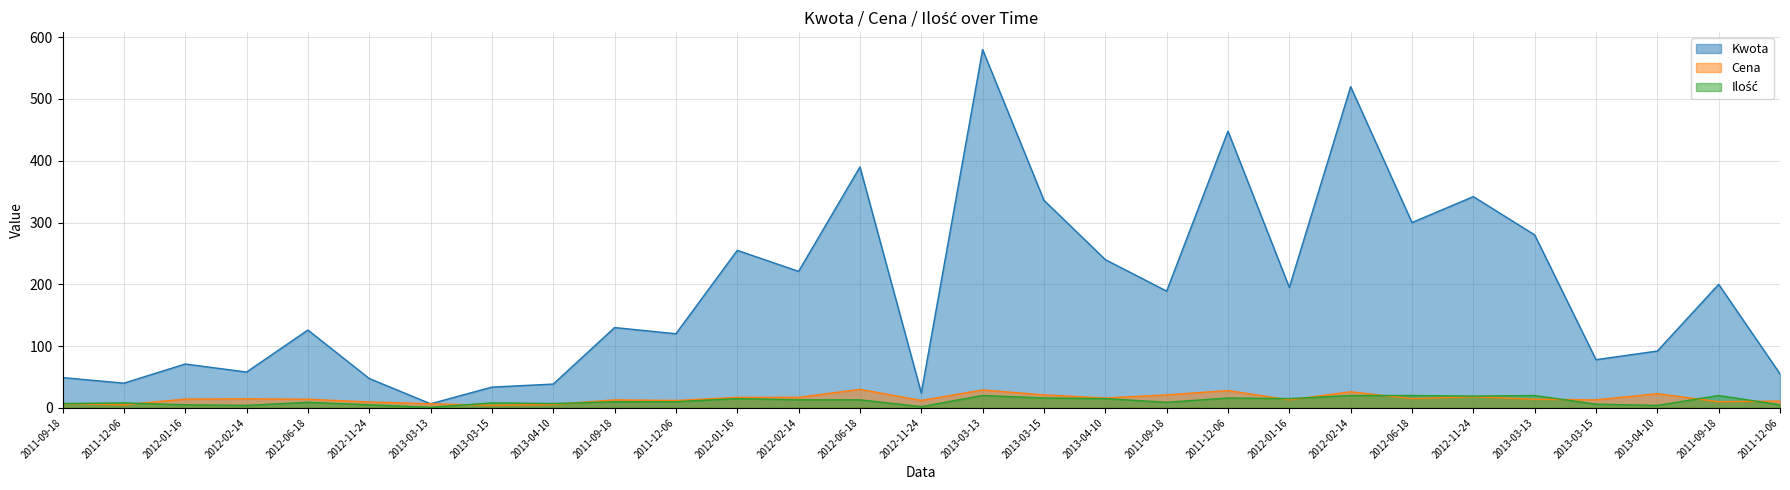

Reading left to right, extract all data points from this chart.

Kwota: 2011-09-18=49.0	2011-12-06=40.0	2012-01-16=71.0	2012-02-14=58.0	2012-06-18=126.0	2012-11-24=47.5	2013-03-13=6.6	2013-03-15=33.6	2013-04-10=38.5	2011-09-18=130.0	2011-12-06=120.0	2012-01-16=255.0	2012-02-14=221.0	2012-06-18=390.0	2012-11-24=24.0	2013-03-13=580.0	2013-03-15=336.0	2013-04-10=240.0	2011-09-18=189.0	2011-12-06=448.0	2012-01-16=195.0	2012-02-14=520.0	2012-06-18=300.0	2012-11-24=342.0	2013-03-13=280.0	2013-03-15=78.0	2013-04-10=92.0	2011-09-18=200.0	2011-12-06=55.0
Cena: 2011-09-18=7.0	2011-12-06=5.0	2012-01-16=14.2	2012-02-14=14.5	2012-06-18=14.0	2012-11-24=9.5	2013-03-13=6.6	2013-03-15=4.2	2013-04-10=5.5	2011-09-18=13.0	2011-12-06=12.0	2012-01-16=17.0	2012-02-14=17.0	2012-06-18=30.0	2012-11-24=12.0	2013-03-13=29.0	2013-03-15=21.0	2013-04-10=16.0	2011-09-18=21.0	2011-12-06=28.0	2012-01-16=13.0	2012-02-14=26.0	2012-06-18=15.0	2012-11-24=18.0	2013-03-13=14.0	2013-03-15=13.0	2013-04-10=23.0	2011-09-18=10.0	2011-12-06=11.0
Ilość: 2011-09-18=7.0	2011-12-06=8.0	2012-01-16=5.0	2012-02-14=4.0	2012-06-18=9.0	2012-11-24=5.0	2013-03-13=1.0	2013-03-15=8.0	2013-04-10=7.0	2011-09-18=10.0	2011-12-06=10.0	2012-01-16=15.0	2012-02-14=13.0	2012-06-18=13.0	2012-11-24=2.0	2013-03-13=20.0	2013-03-15=16.0	2013-04-10=15.0	2011-09-18=9.0	2011-12-06=16.0	2012-01-16=15.0	2012-02-14=20.0	2012-06-18=20.0	2012-11-24=19.0	2013-03-13=20.0	2013-03-15=6.0	2013-04-10=4.0	2011-09-18=20.0	2011-12-06=5.0